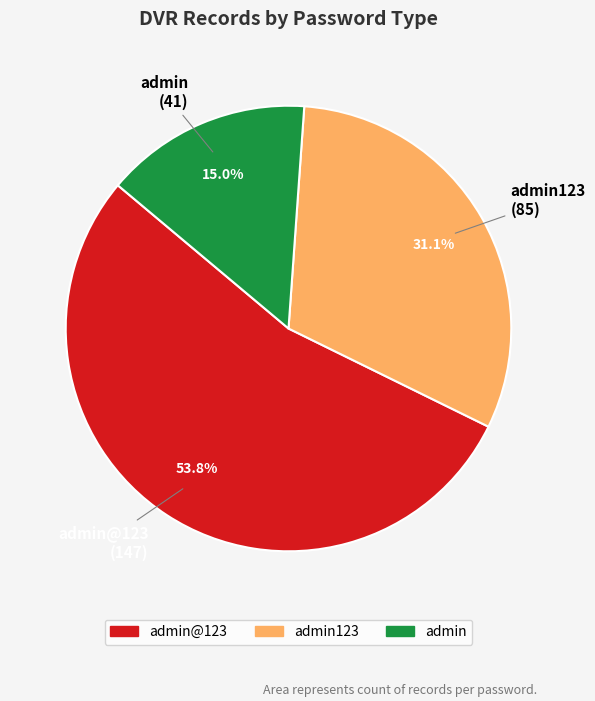

Between admin@123 and admin123, which is larger?

admin@123